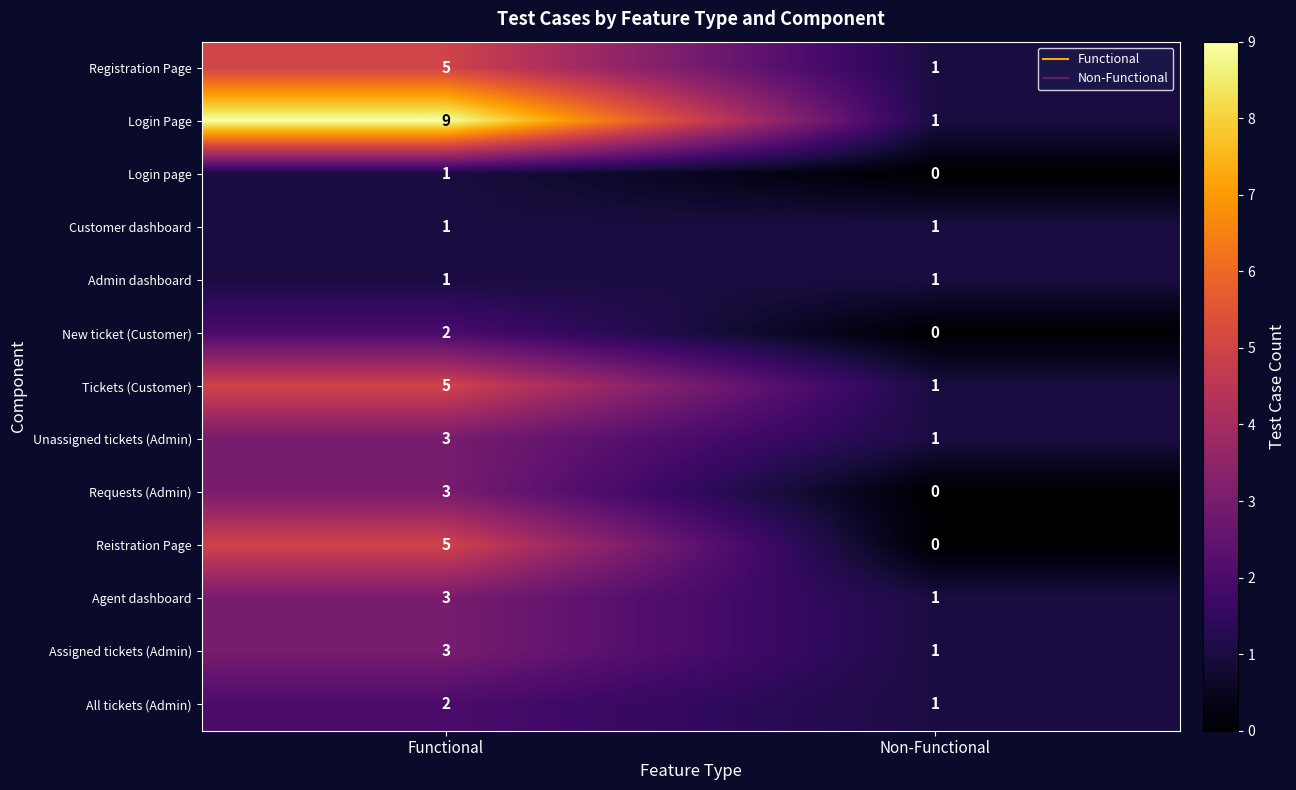

Which series has the largest total across all categories?

Login Page